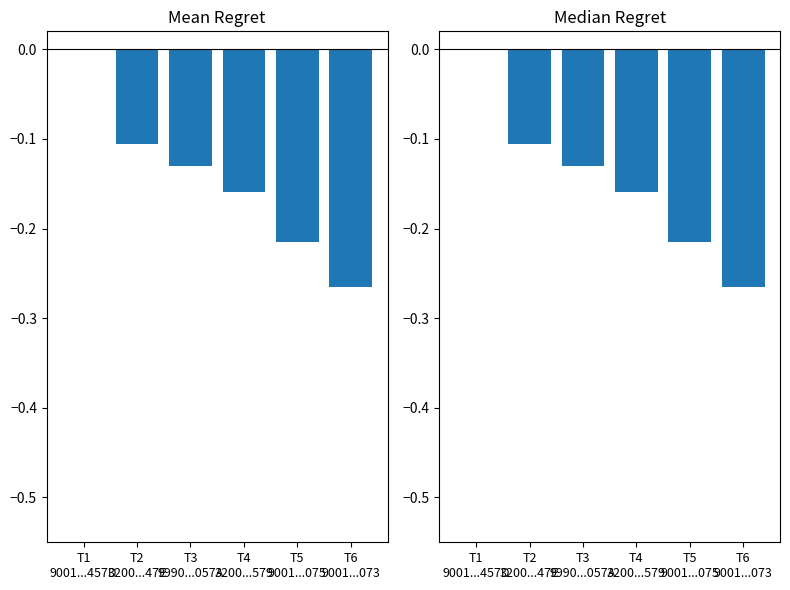

What is the difference between the values at T5
9001...075 and T6
9001...073?

0.1